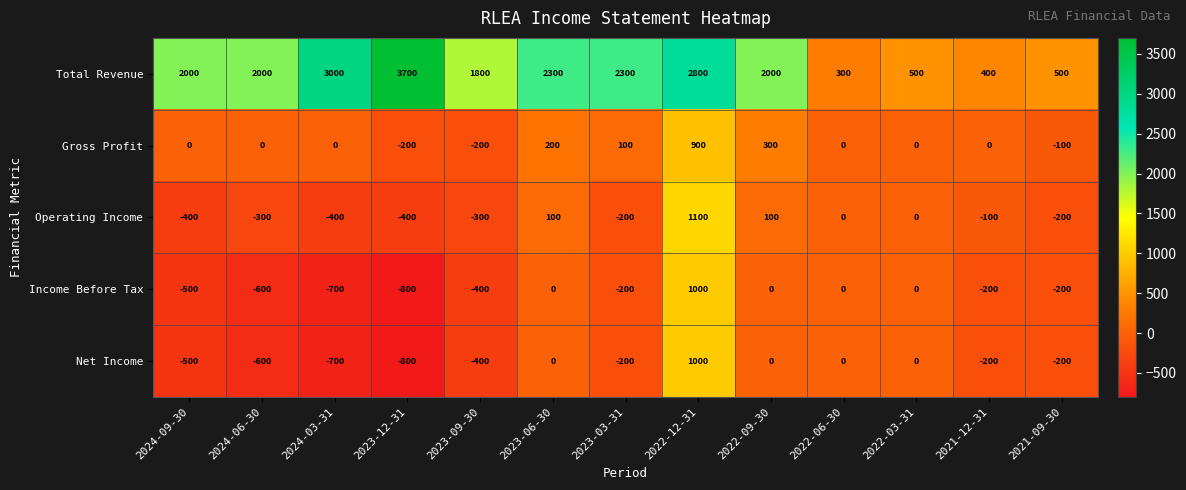

What is the total value across all series at 2022-03-31?

500